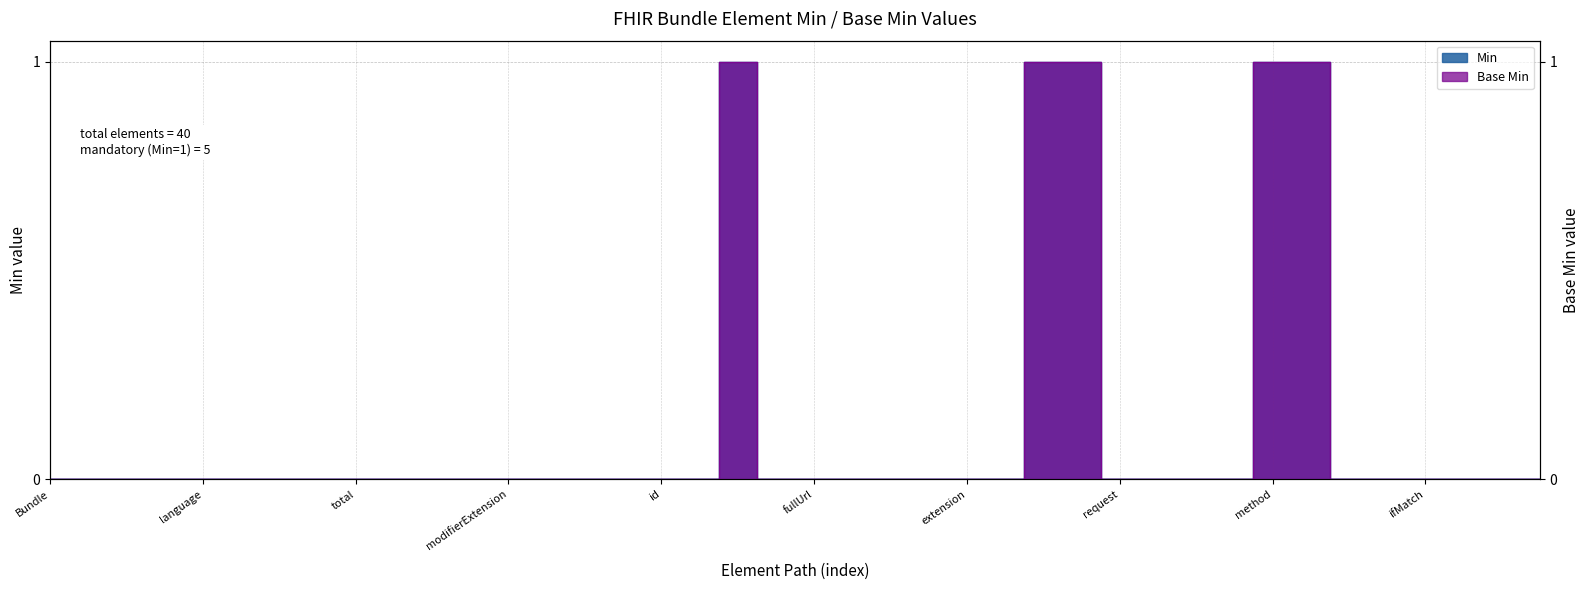

At how many categories does at least one series exceed 0?

5